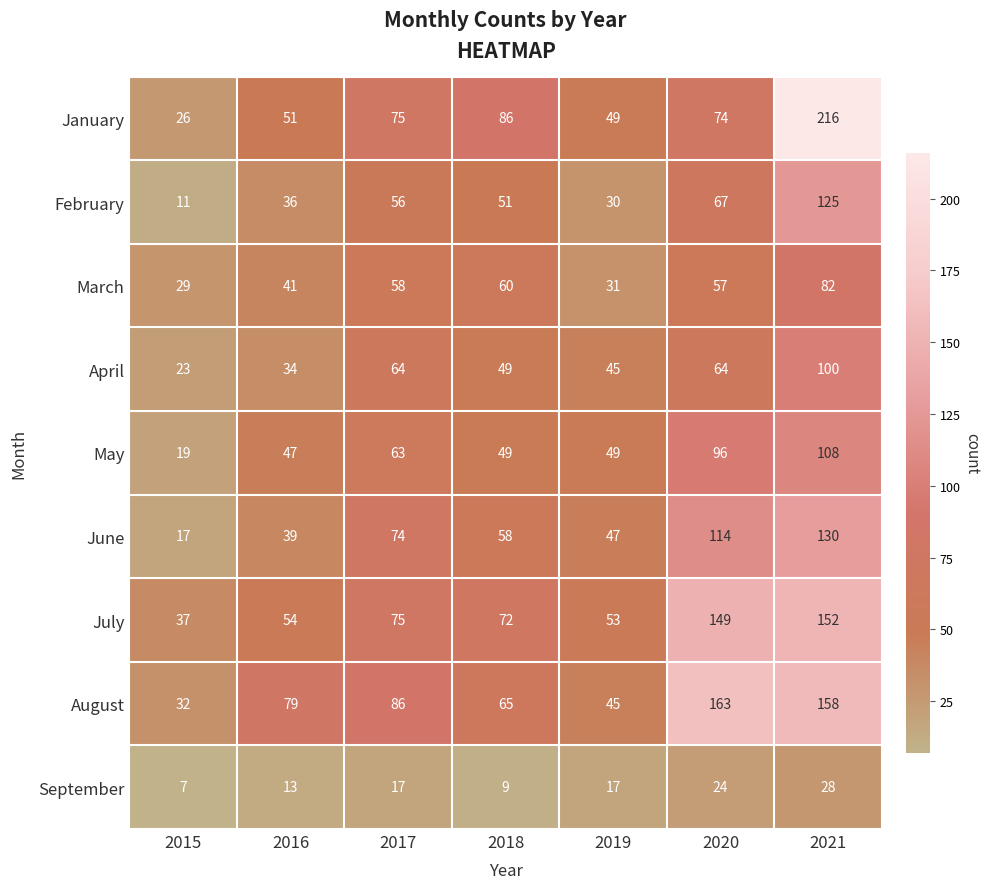

What is the difference between the maximum and second lowest values in the June series?

91